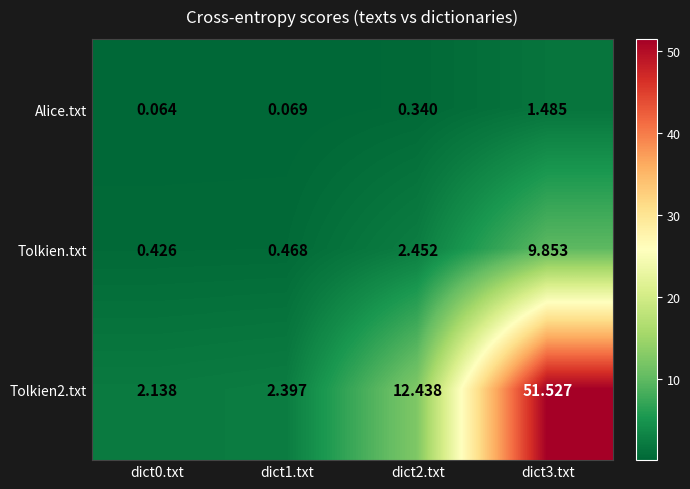

Is the value of Tolkien.txt at dict0.txt greater than the value of Tolkien2.txt at dict3.txt?

No